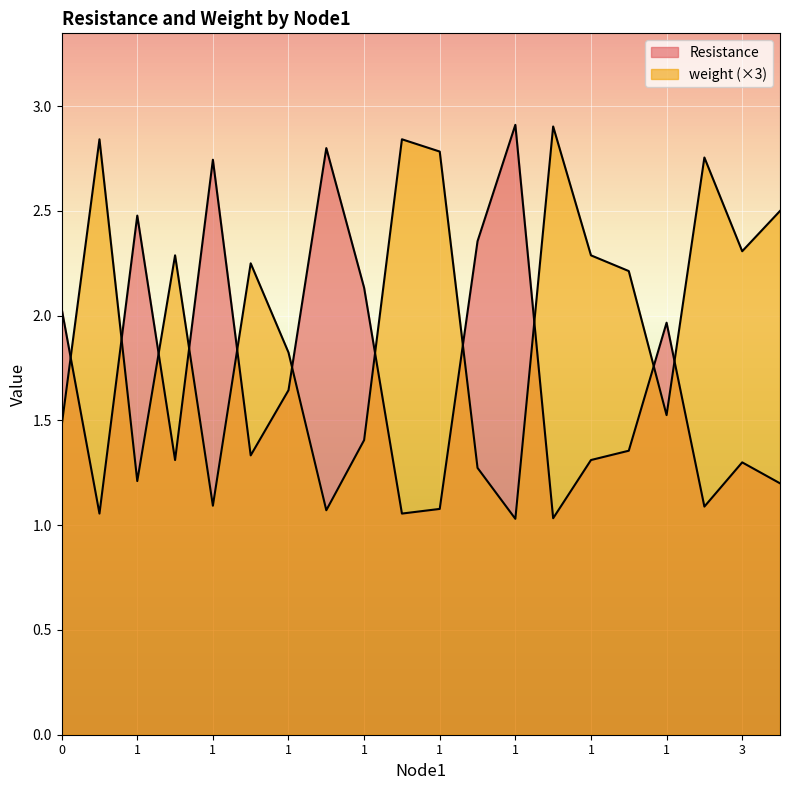

How many values in the weight series are below 2?

9